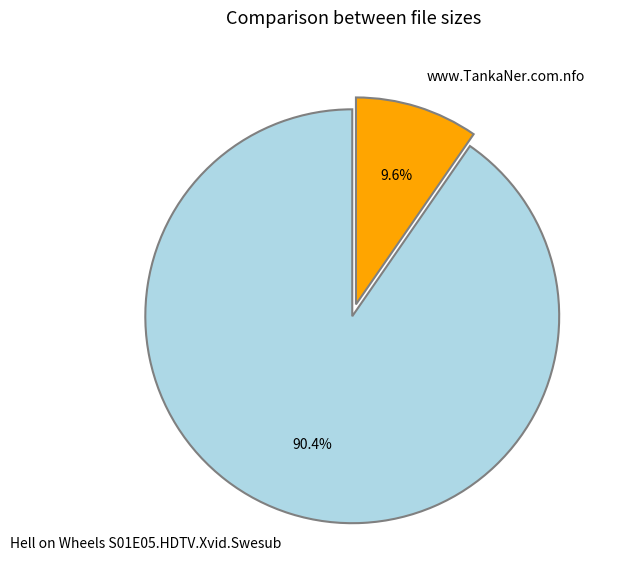

True or false: www.TankaNer.com.nfo accounts for 1% of the total.

False